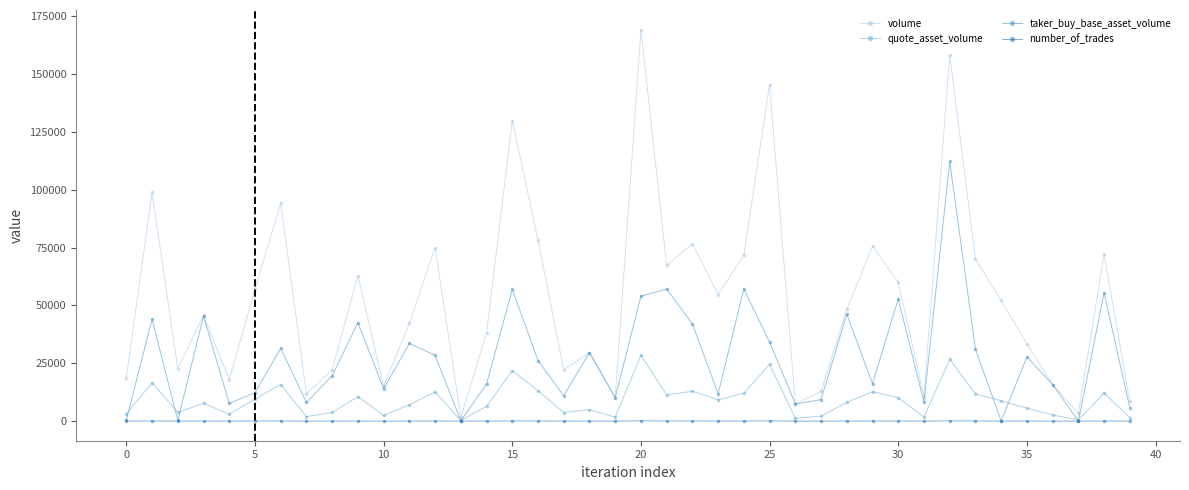

Which series has the widest spread of values?

volume